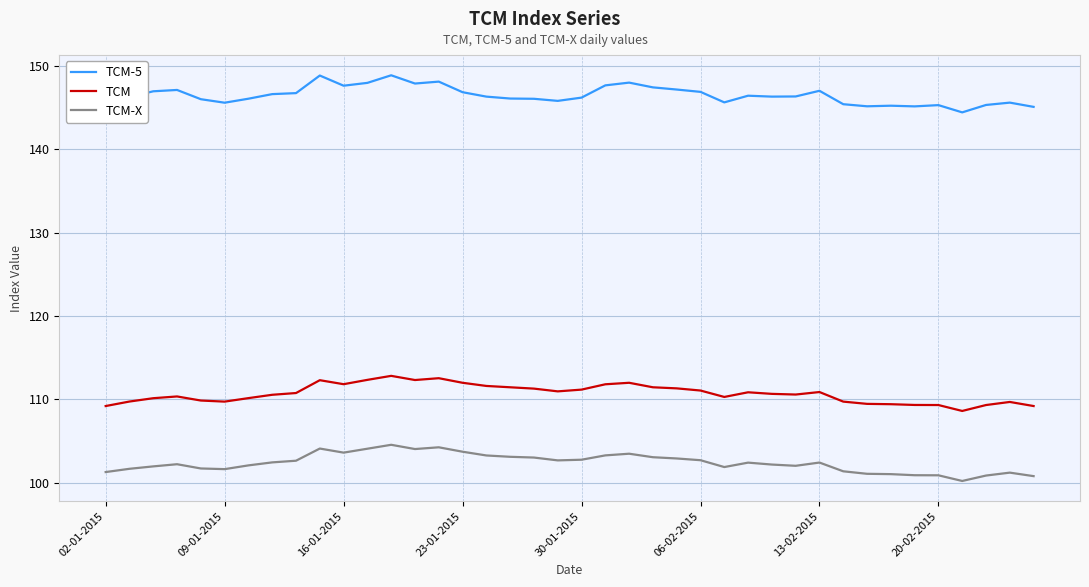

True or false: TCM-5 and TCM-X cross at least once.

False